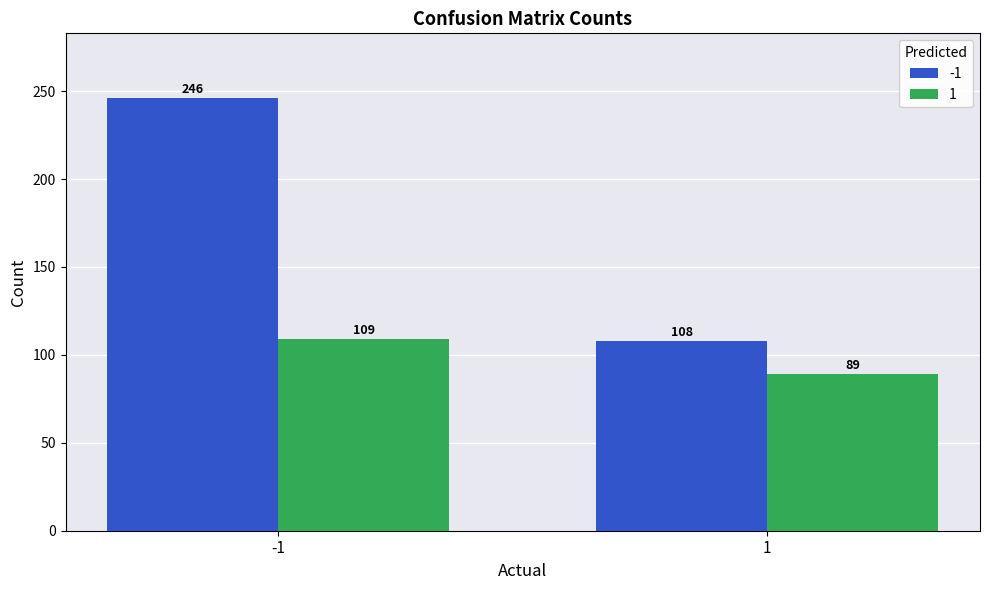

Which series has the largest total across all categories?

-1